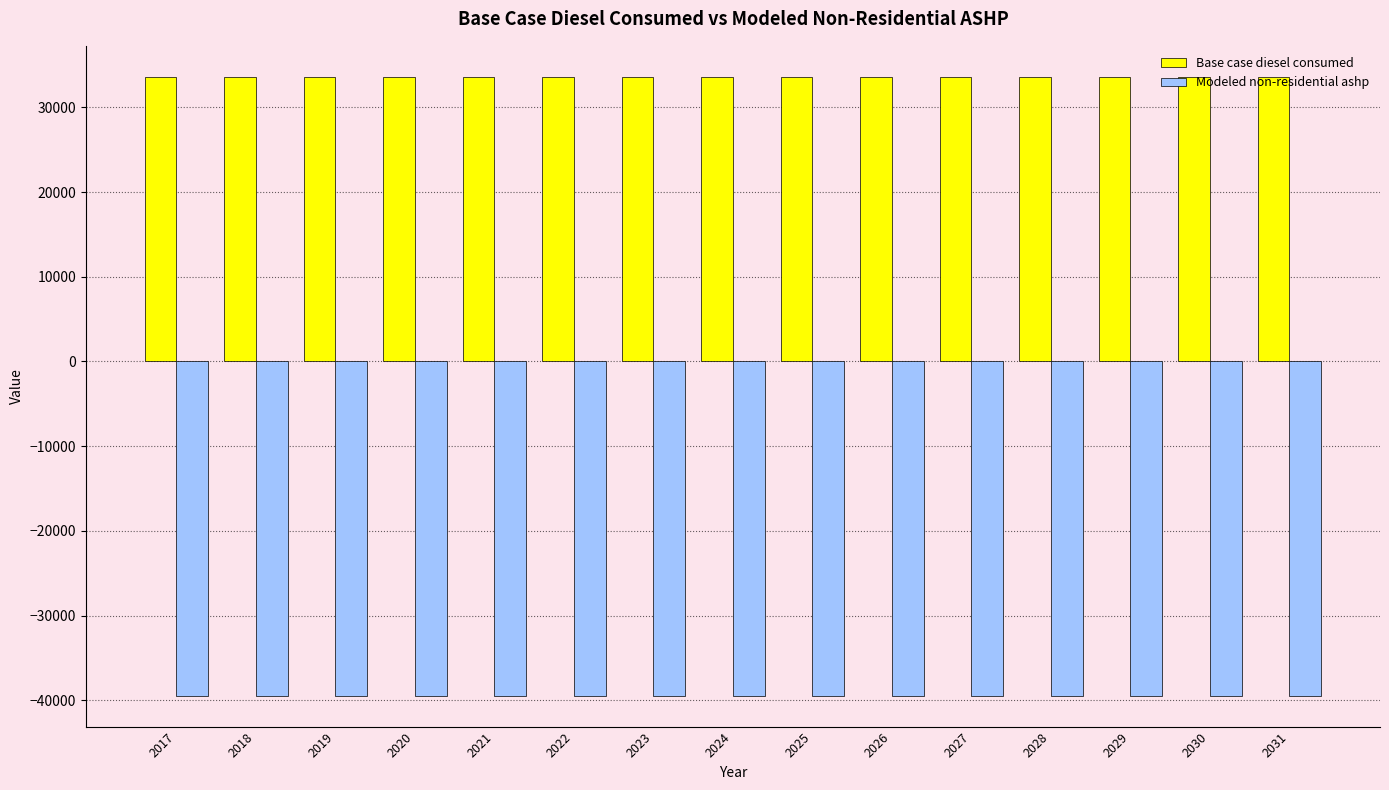

The value of Base case diesel consumed at 2018 is 33613.5. True or false?

True